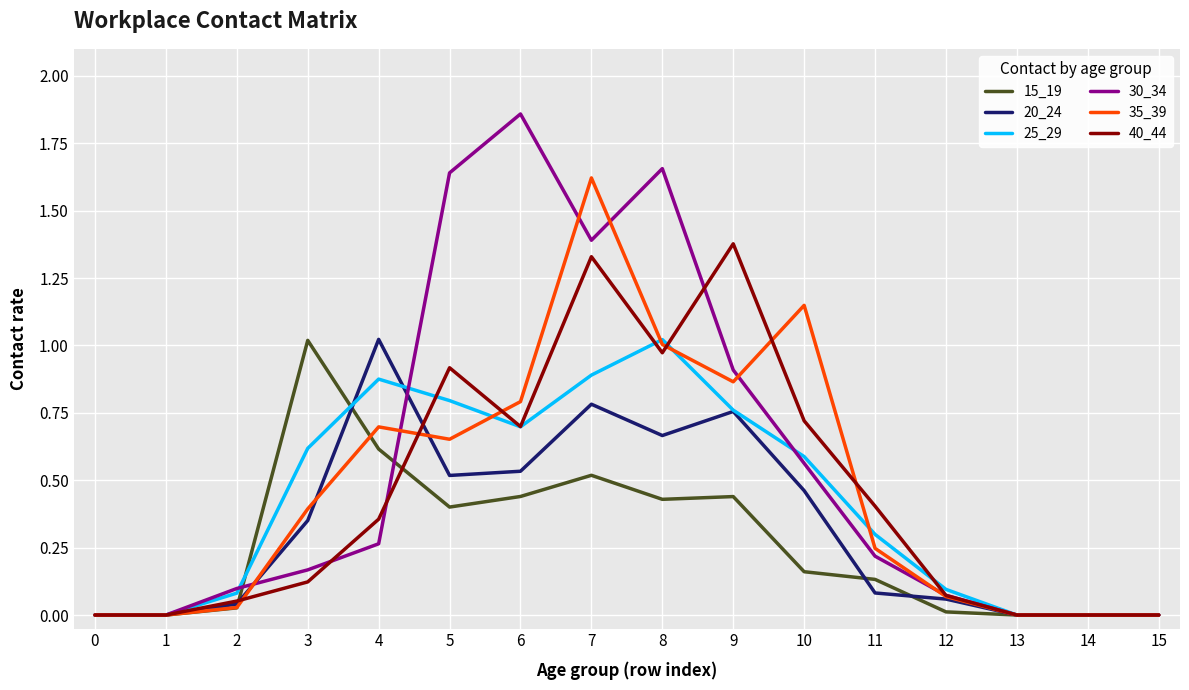

At which category does the chart reach its peak across all series?

6